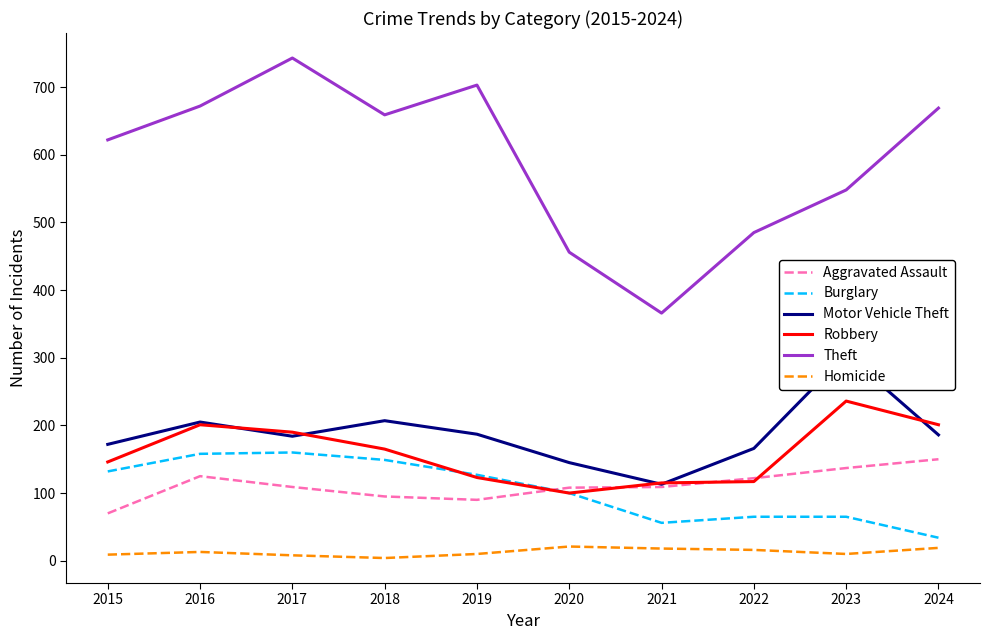

What are all the series names shown in the legend?

Aggravated Assault, Burglary, Motor Vehicle Theft, Robbery, Theft, Homicide